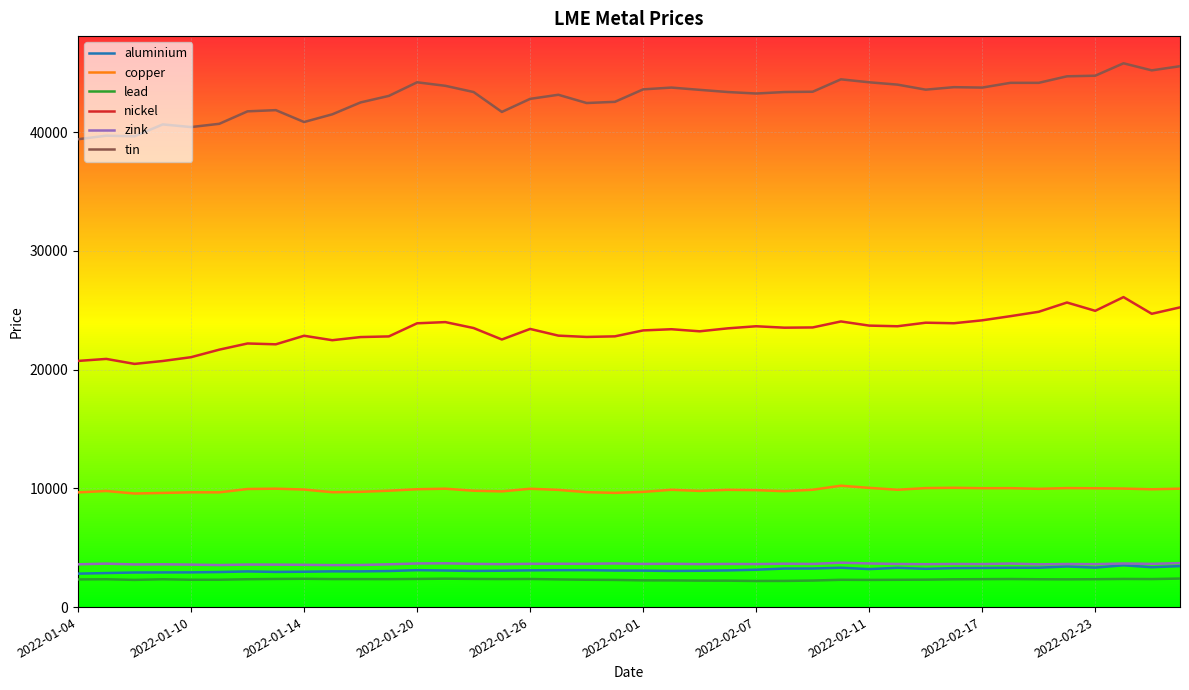

How many lines are shown in the chart?

6